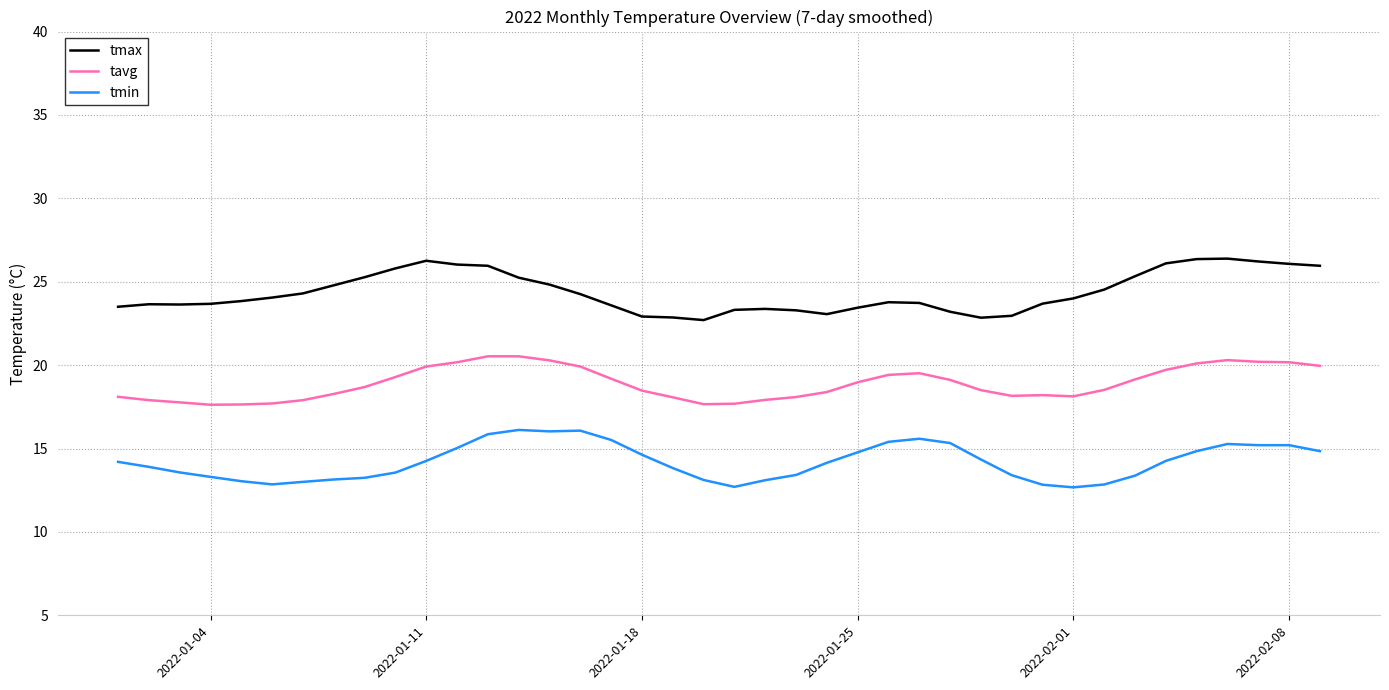

List the series in order of their overall mean, lowest first.

tmin, tavg, tmax